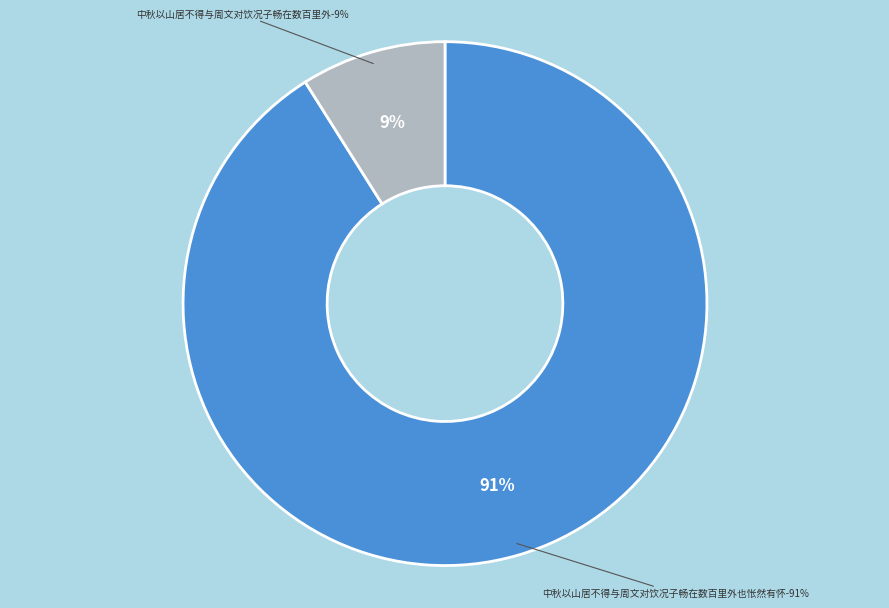

To the nearest percent, what percentage of the pie is 中秋以山居不得与周文对饮况子畅在数百里外?

9%